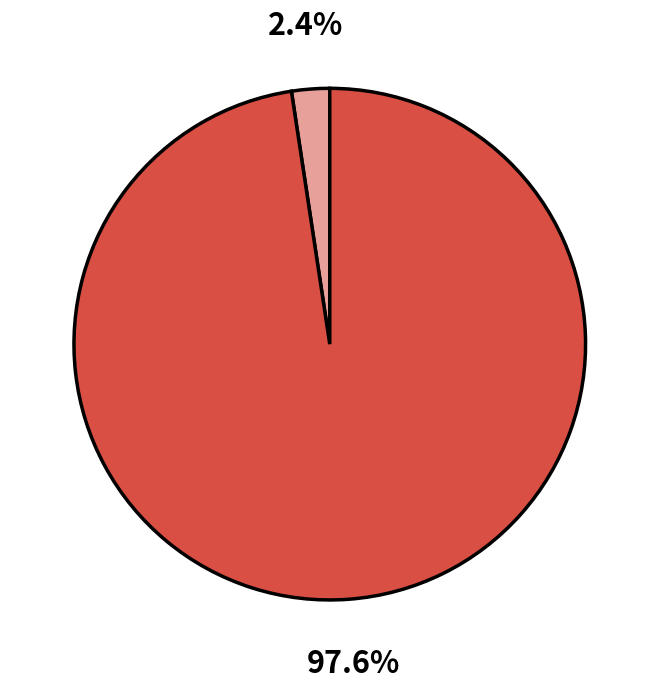

Count the number of slices in the pie.

2